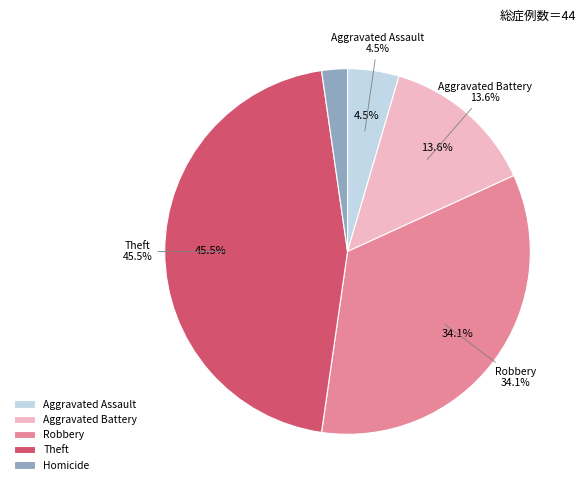

What percentage is NOT represented by Motor Vehicle Theft?

100.0%